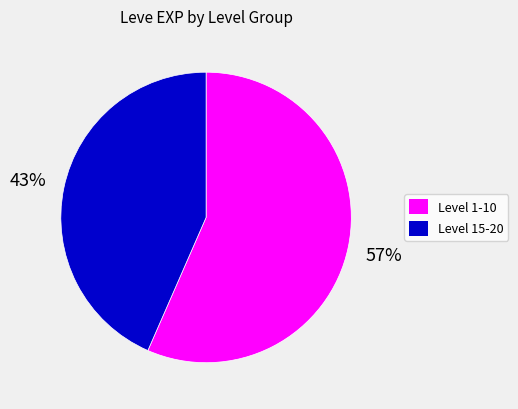

To the nearest percent, what is the average slice percentage?

50%